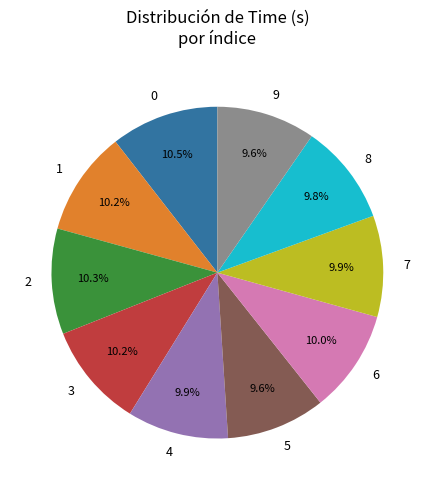

Combined, do 5 and 6 account for over 50%?

No